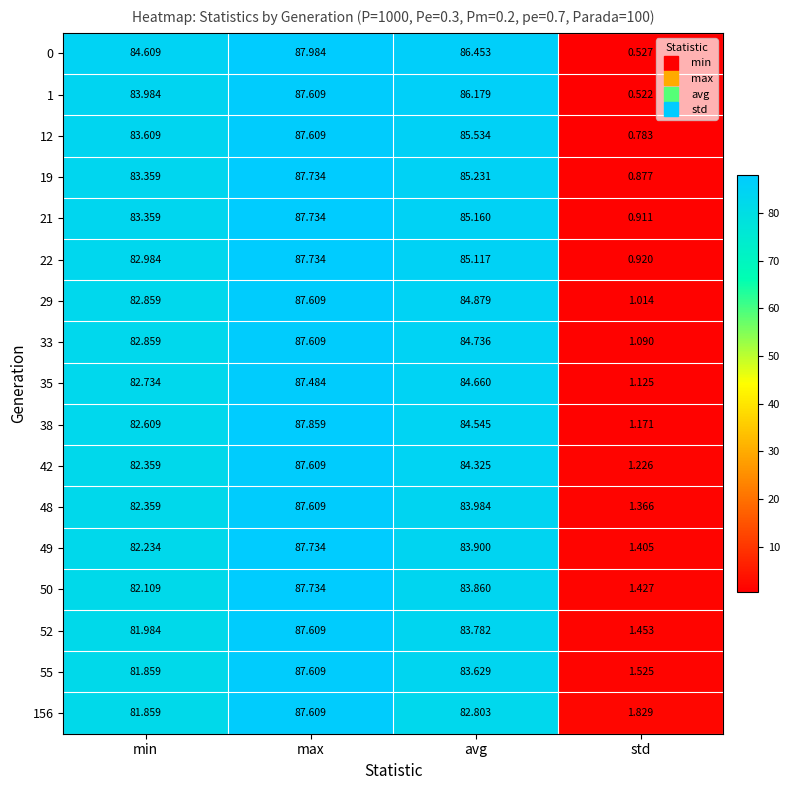

Which category has the highest value across all series?

max